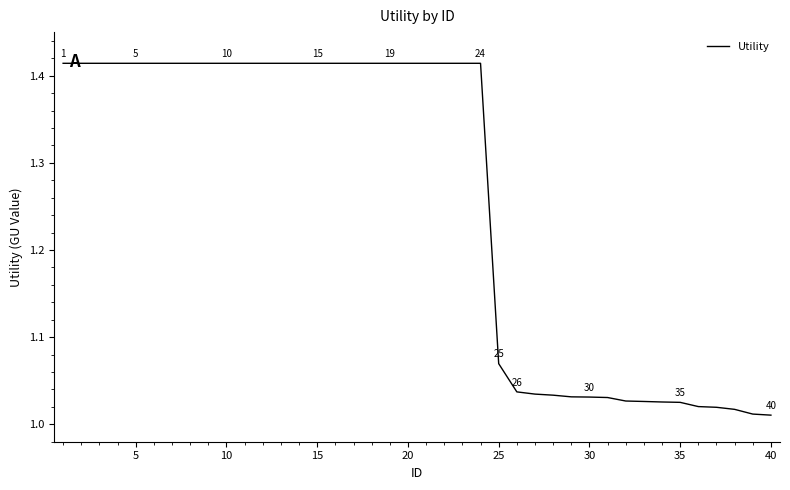

The chart shows a value of 0.8 at 10. True or false?

False